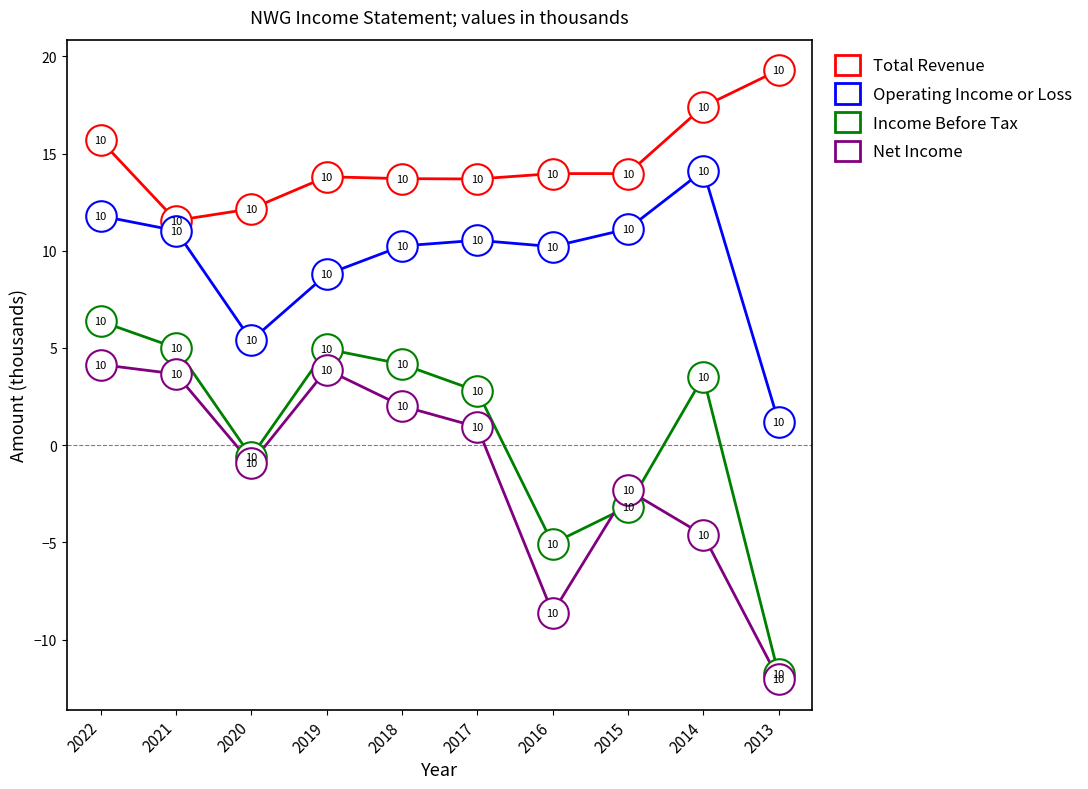

What is the total value across all series at 2014?

30.4